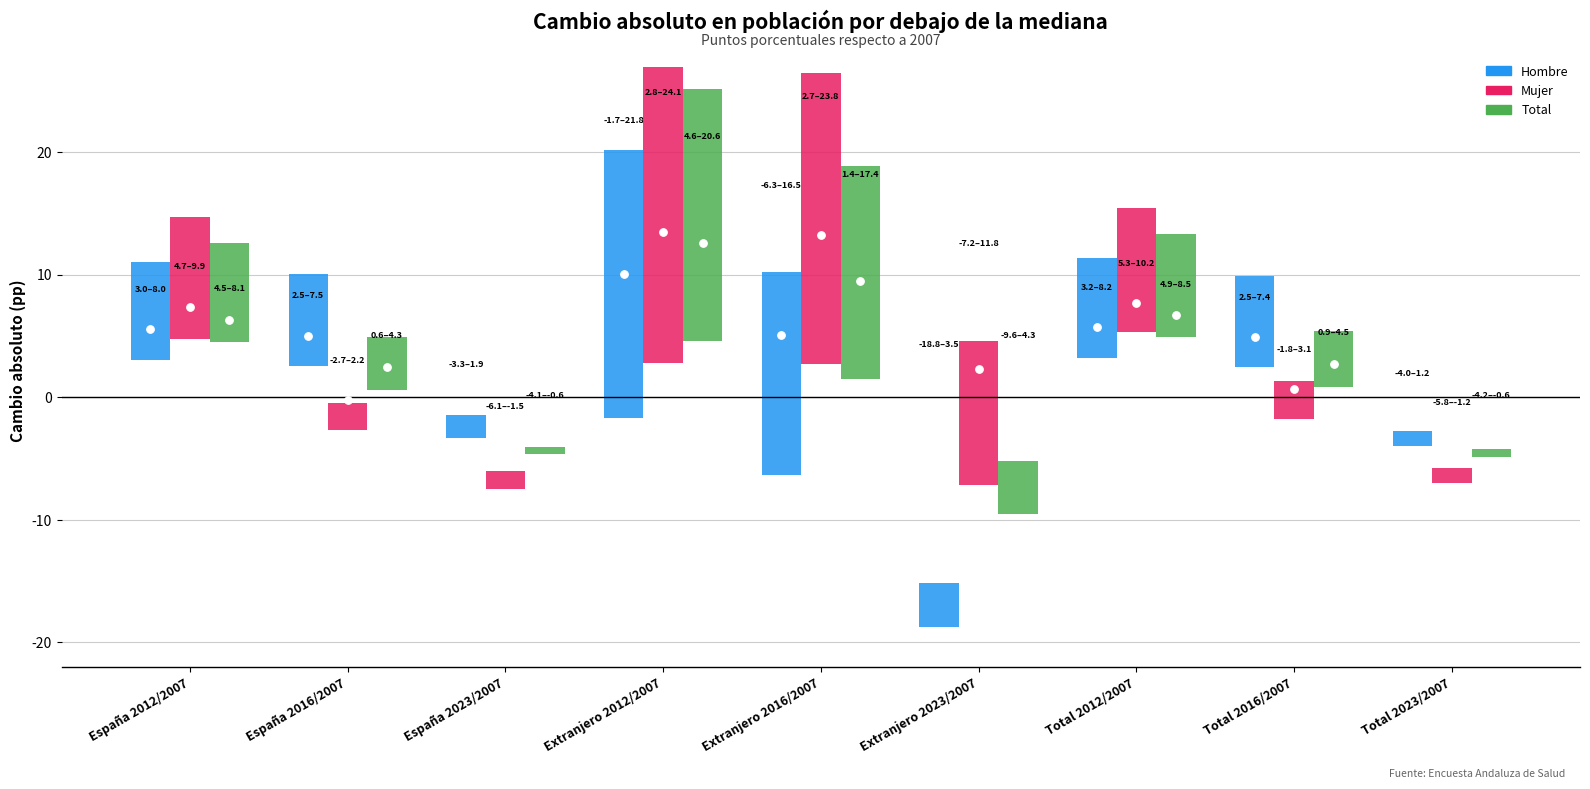

Which series reaches the minimum Y coordinate?

Mujer